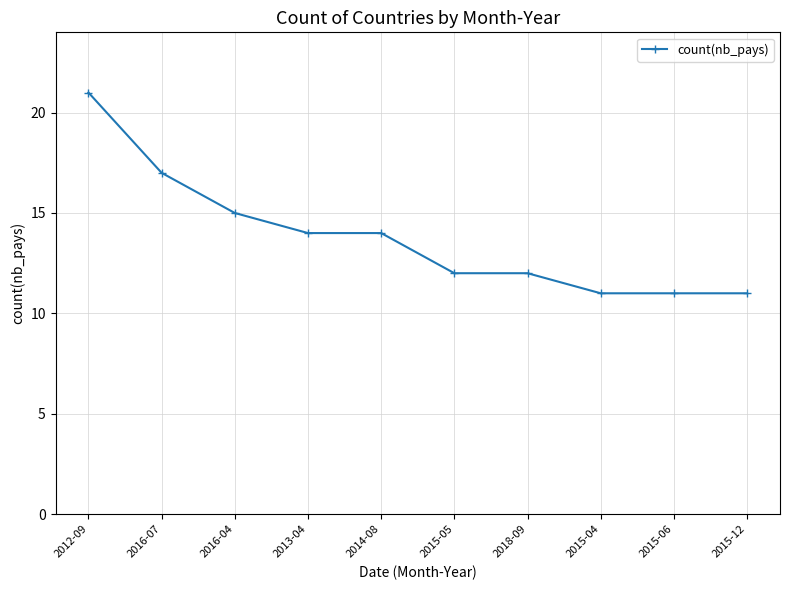

Does the chart have visible grid lines?

Yes